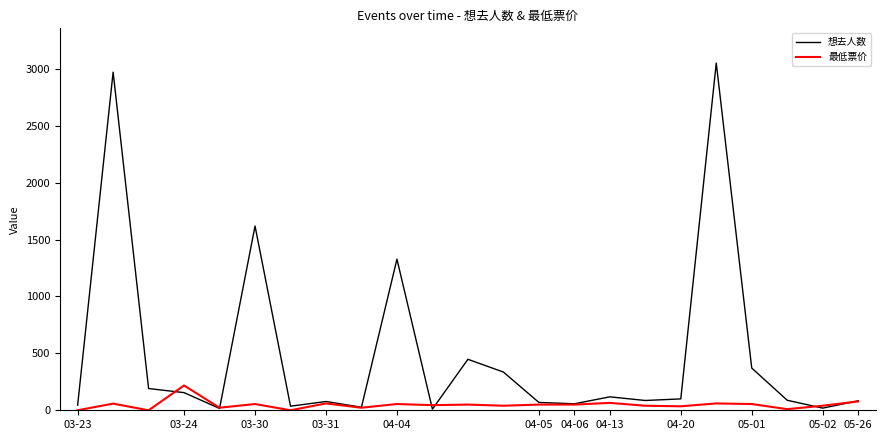

What is the greatest value displayed?

3051.0